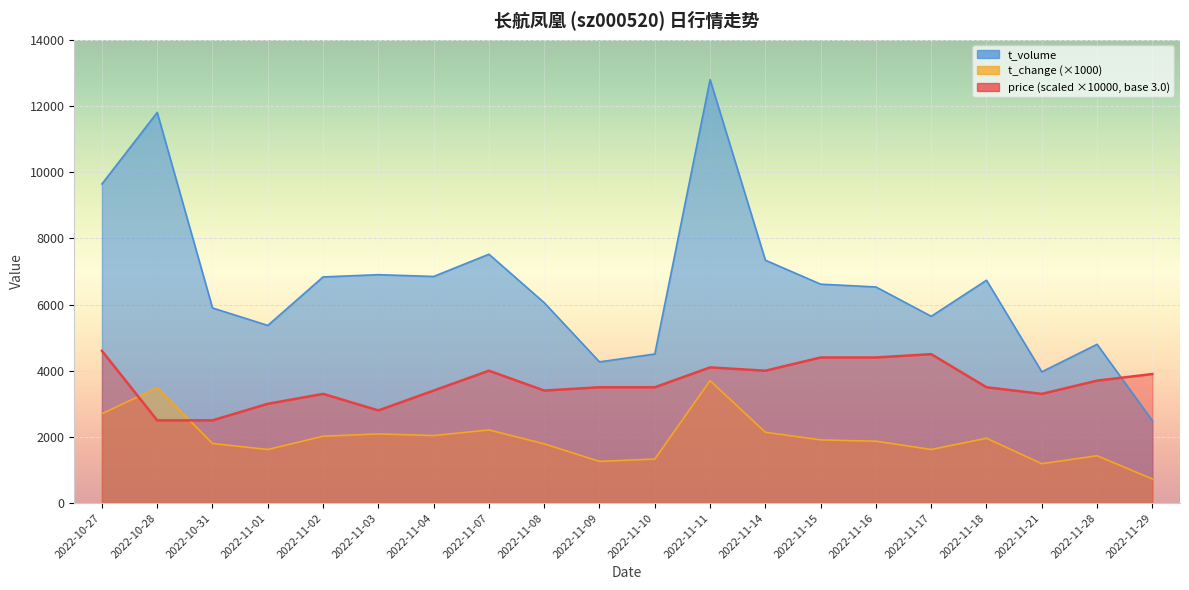

How many lines are shown in the chart?

3